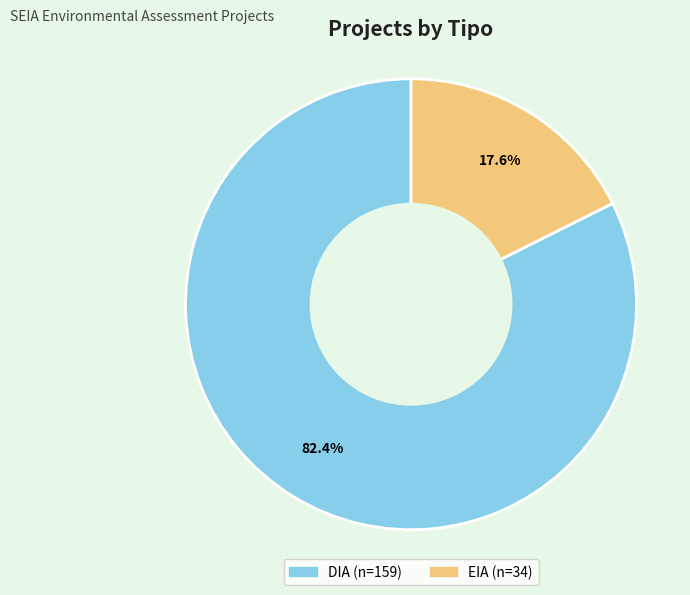

Which category has the biggest portion of the pie?

DIA